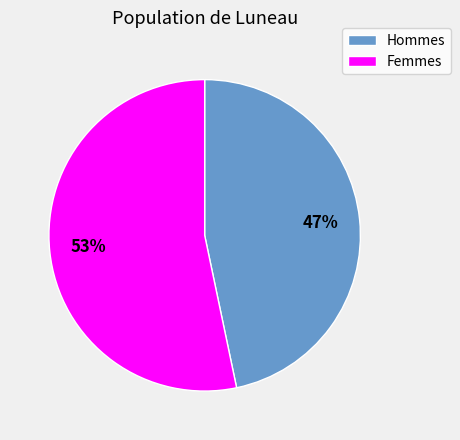

Which has a higher value, Hommes or Femmes?

Femmes